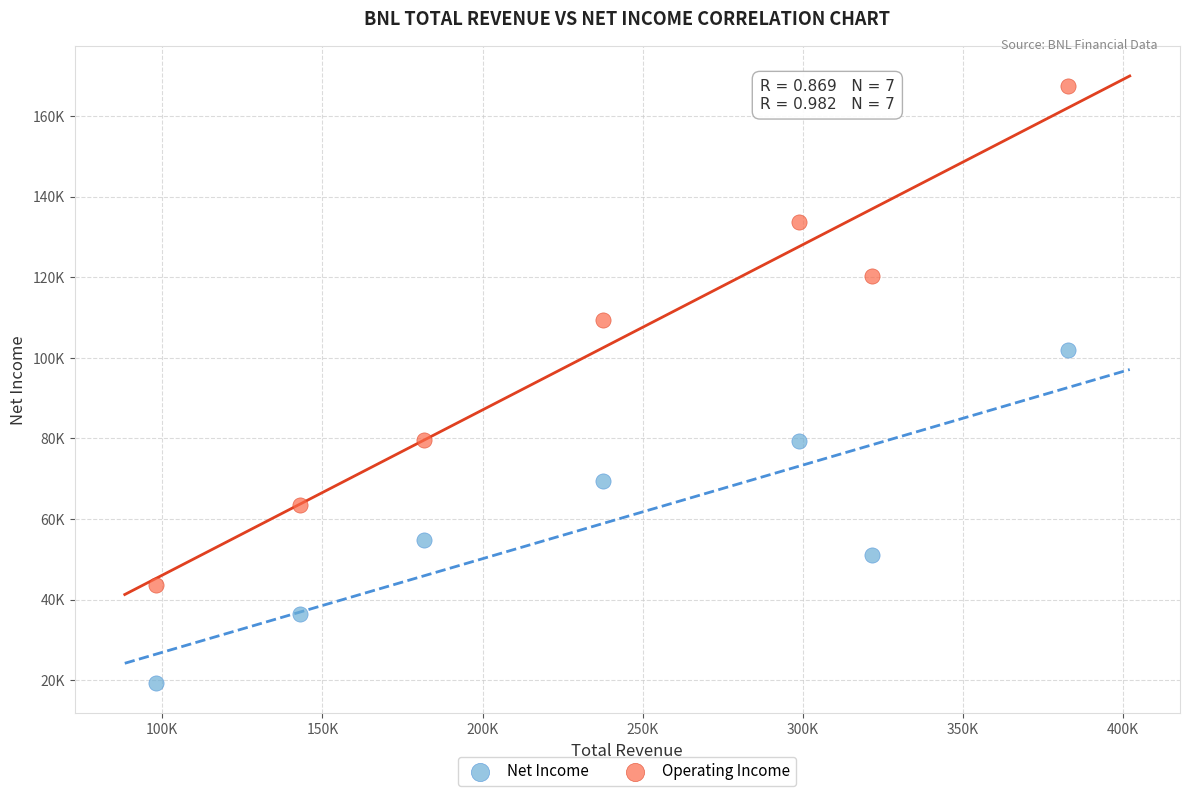

Which series has the largest Y range (max minus min)?

Operating Income